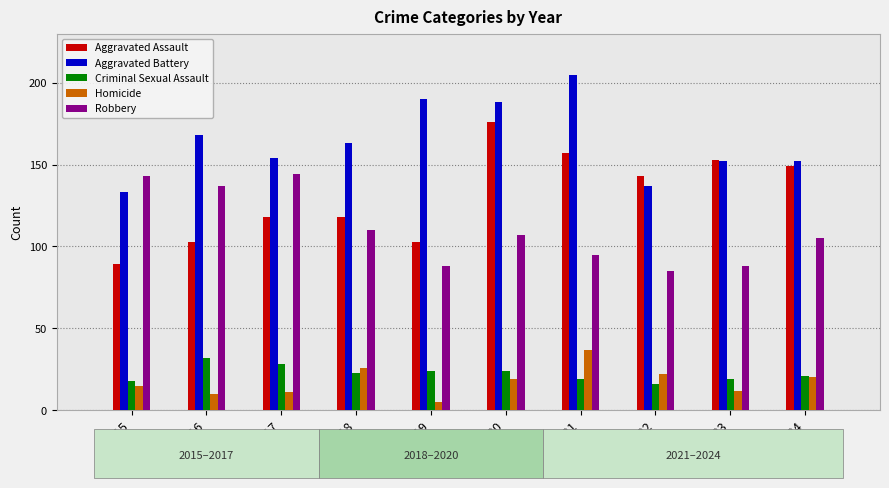

What is the total value across all series at 2017?

455